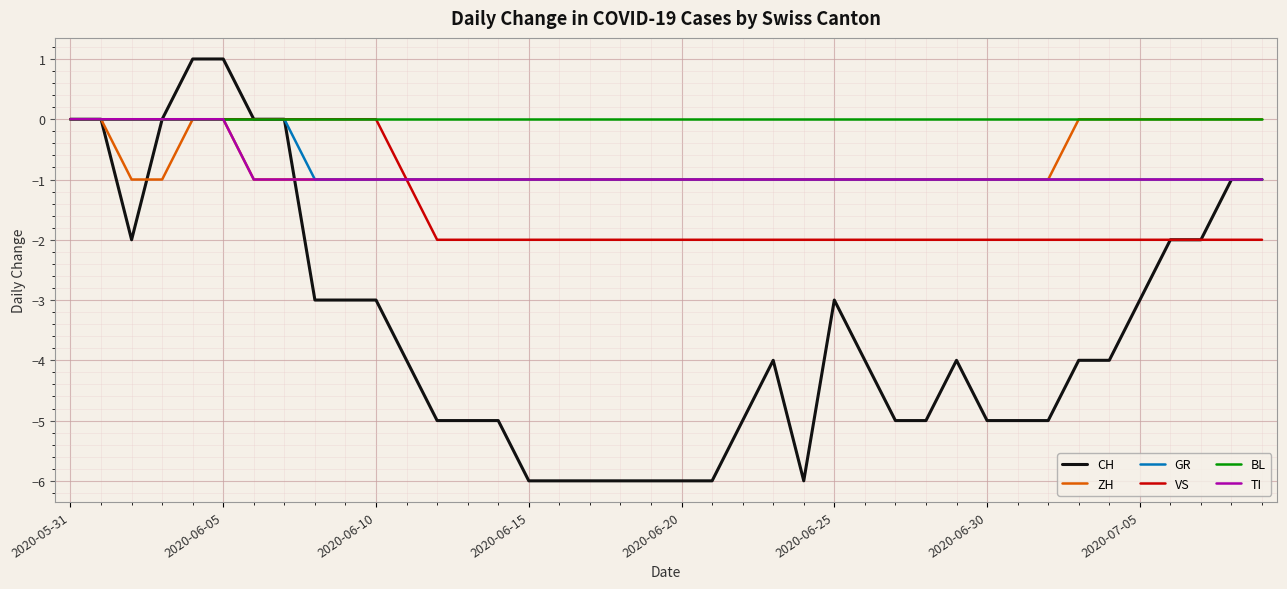

How many lines are shown in the chart?

6